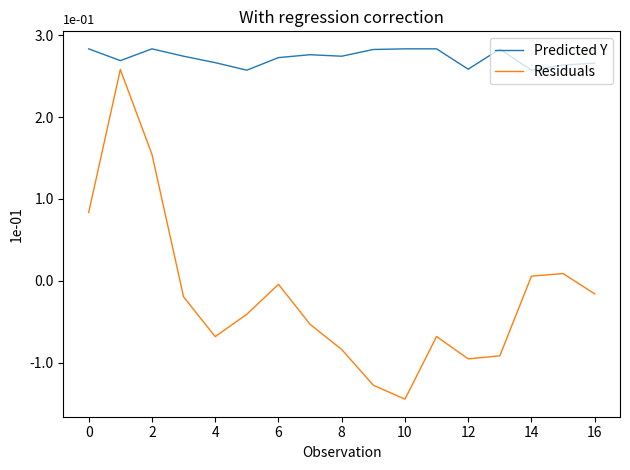

What is the highest value of the Residuals series?

2.6